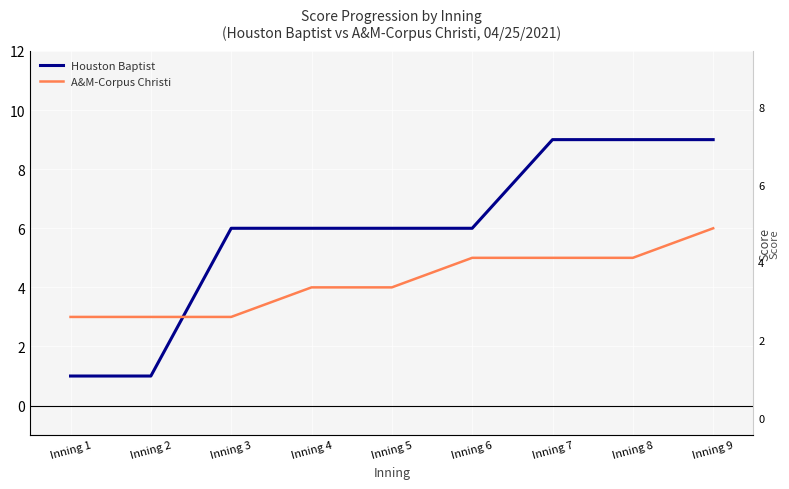

Reading left to right, list all the values displayed in this chart.

Houston Baptist: Inning 1=1	Inning 2=1	Inning 3=6	Inning 4=6	Inning 5=6	Inning 6=6	Inning 7=9	Inning 8=9	Inning 9=9
A&M-Corpus Christi: Inning 1=3	Inning 2=3	Inning 3=3	Inning 4=4	Inning 5=4	Inning 6=5	Inning 7=5	Inning 8=5	Inning 9=6